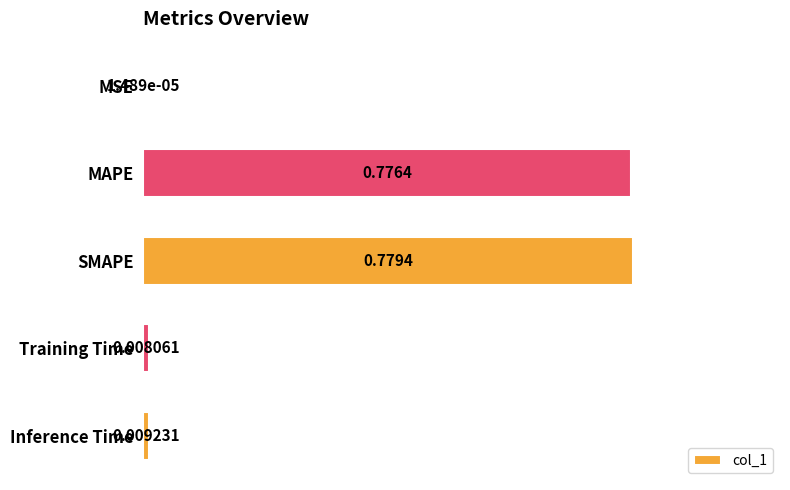

What is the sum of all values?

1.6